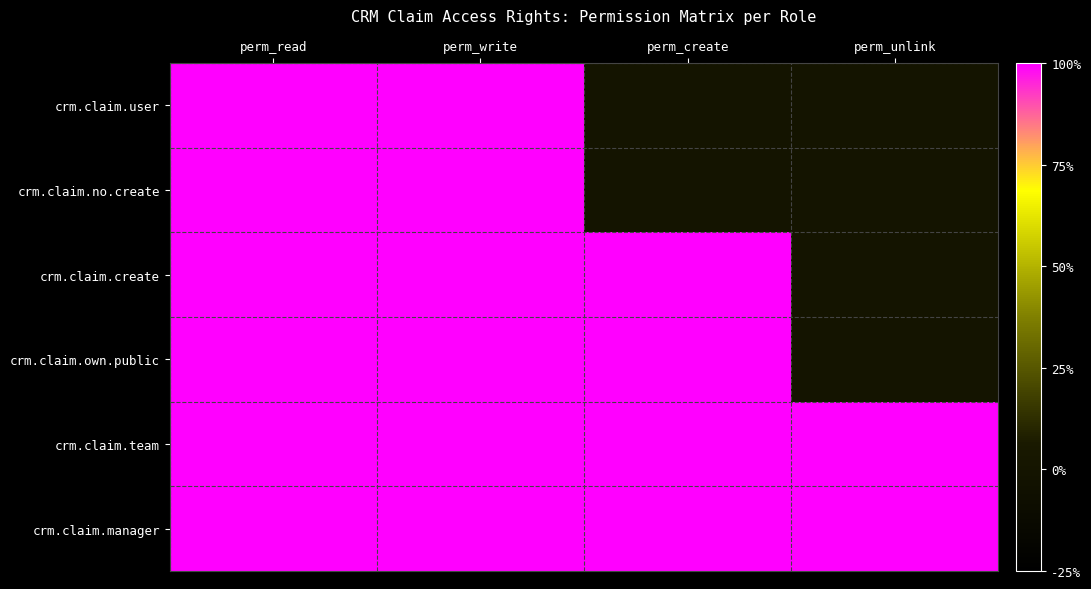

Reading right to left, transcribe all the data shown in this chart.

crm.claim.user: perm_unlink=0	perm_create=0	perm_write=1	perm_read=1
crm.claim.no.create: perm_unlink=0	perm_create=0	perm_write=1	perm_read=1
crm.claim.create: perm_unlink=0	perm_create=1	perm_write=1	perm_read=1
crm.claim.own.public: perm_unlink=0	perm_create=1	perm_write=1	perm_read=1
crm.claim.team: perm_unlink=1	perm_create=1	perm_write=1	perm_read=1
crm.claim.manager: perm_unlink=1	perm_create=1	perm_write=1	perm_read=1